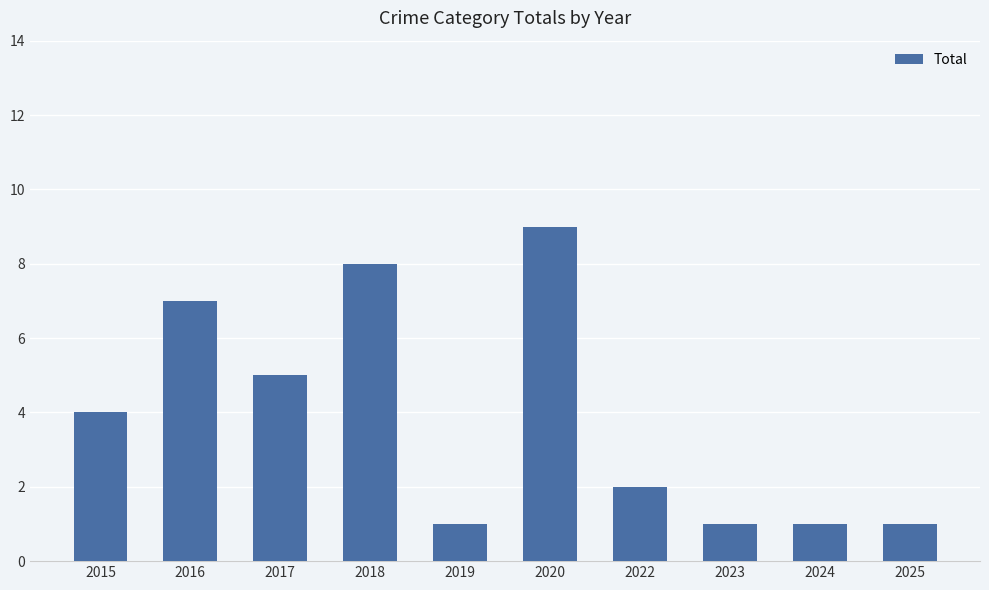

Reading right to left, what are all the values shown in this chart?

2025=1	2024=1	2023=1	2022=2	2020=9	2019=1	2018=8	2017=5	2016=7	2015=4